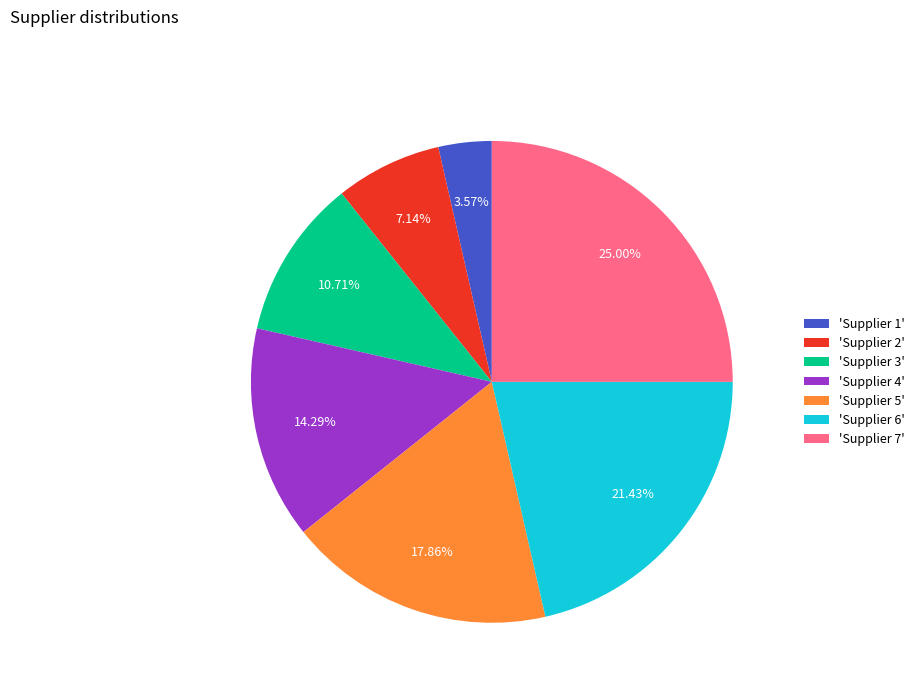

Is 'Supplier 3' the majority of the pie?

No